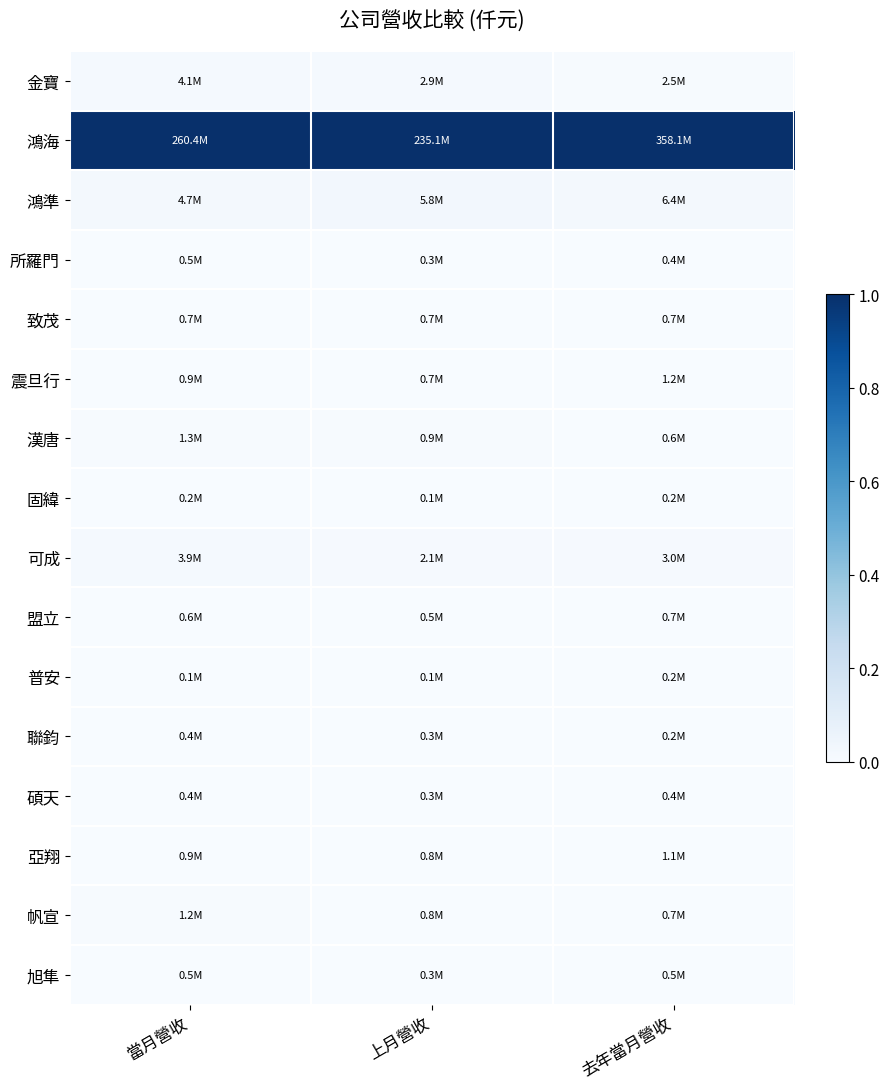

At which category does the chart reach its minimum across all series?

上月營收